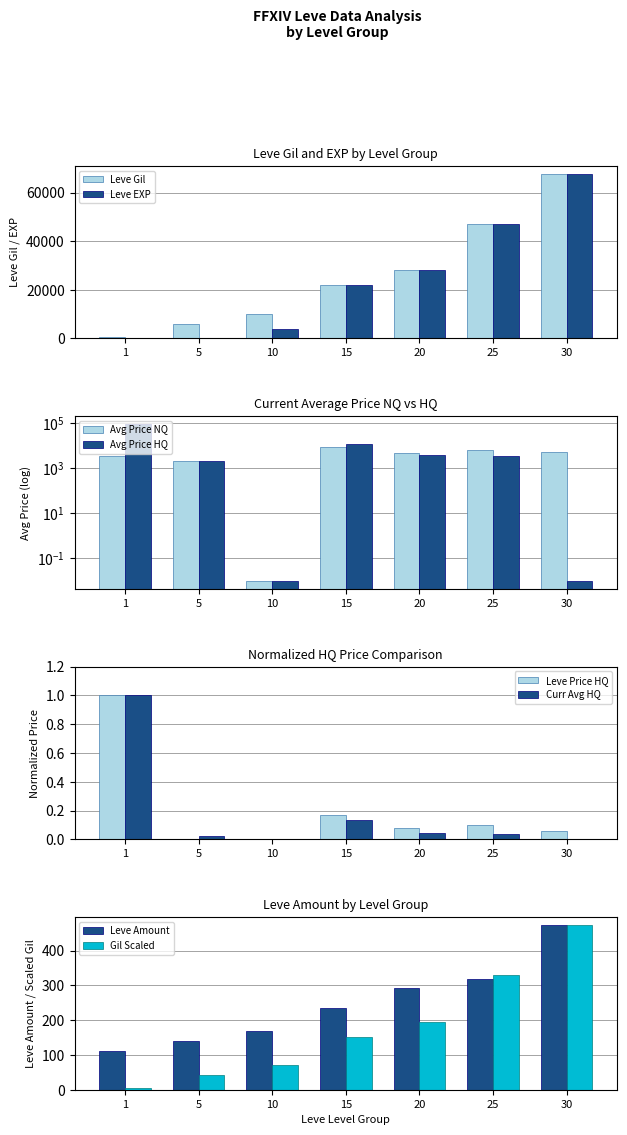

Which series has the widest spread of values?

Leve EXP